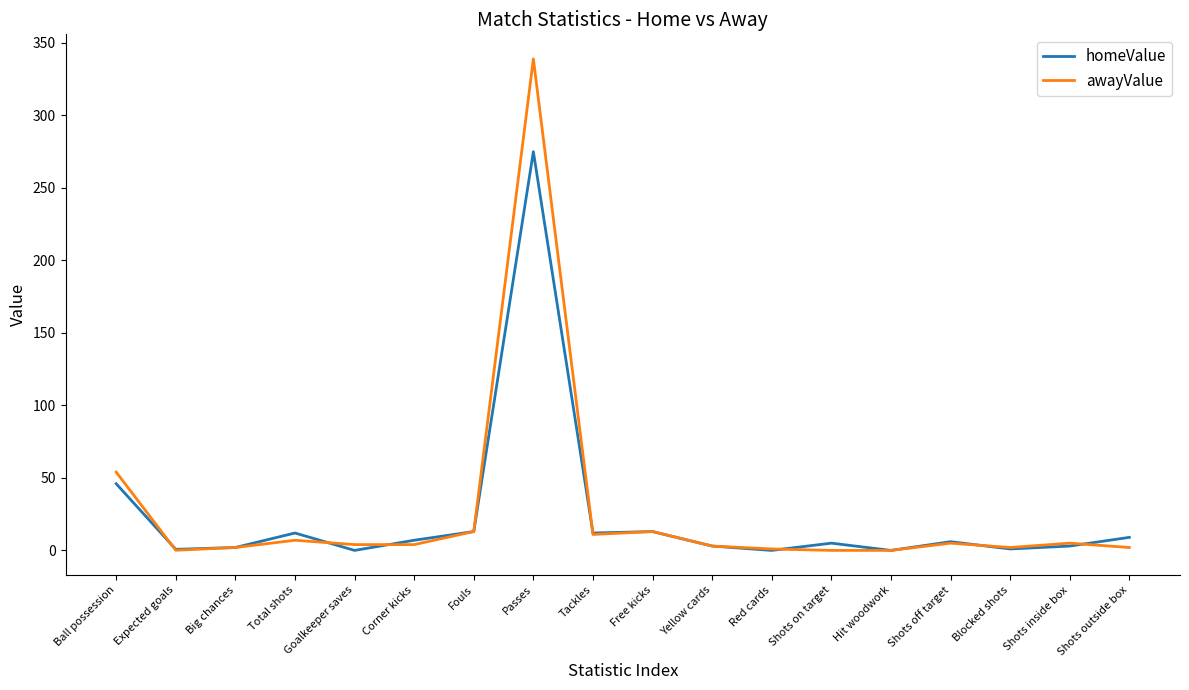

What position from the left is Passes?

8